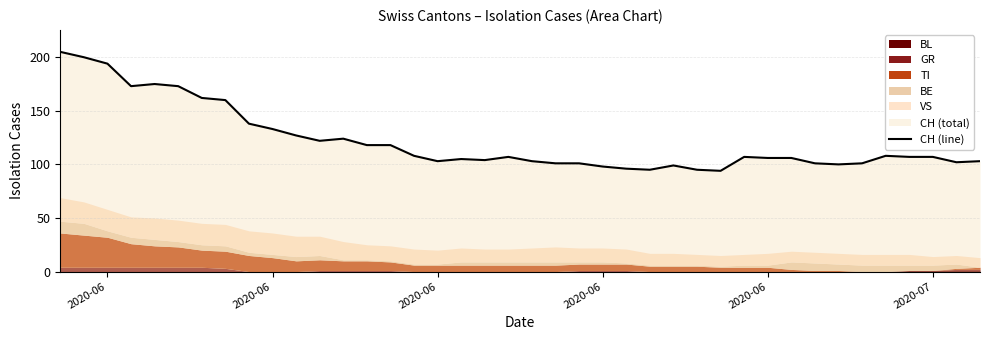

What is the difference between the second highest and second lowest values?

105